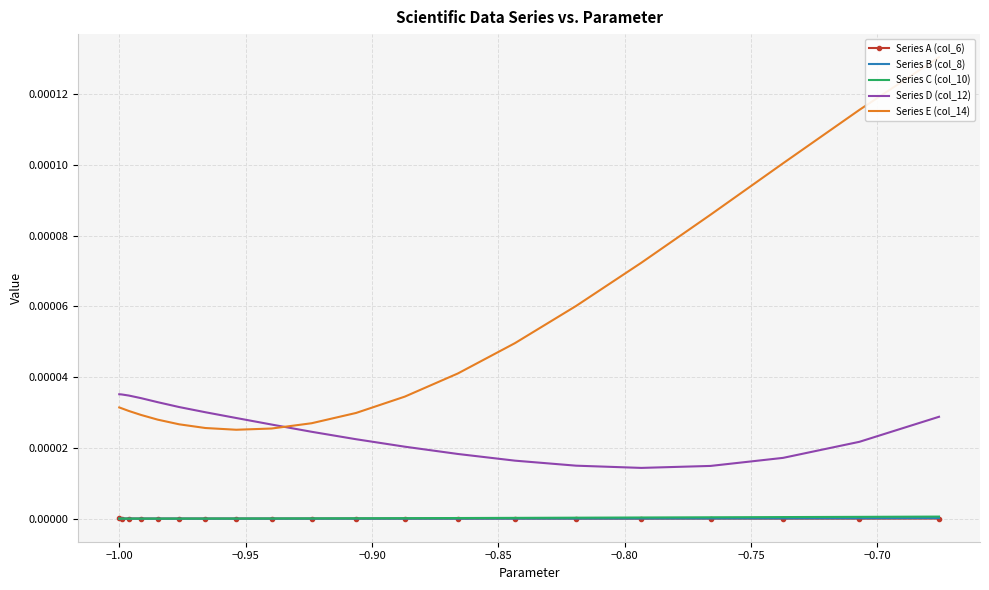

True or false: Series C (col_10) and Series D (col_12) cross at least once.

False